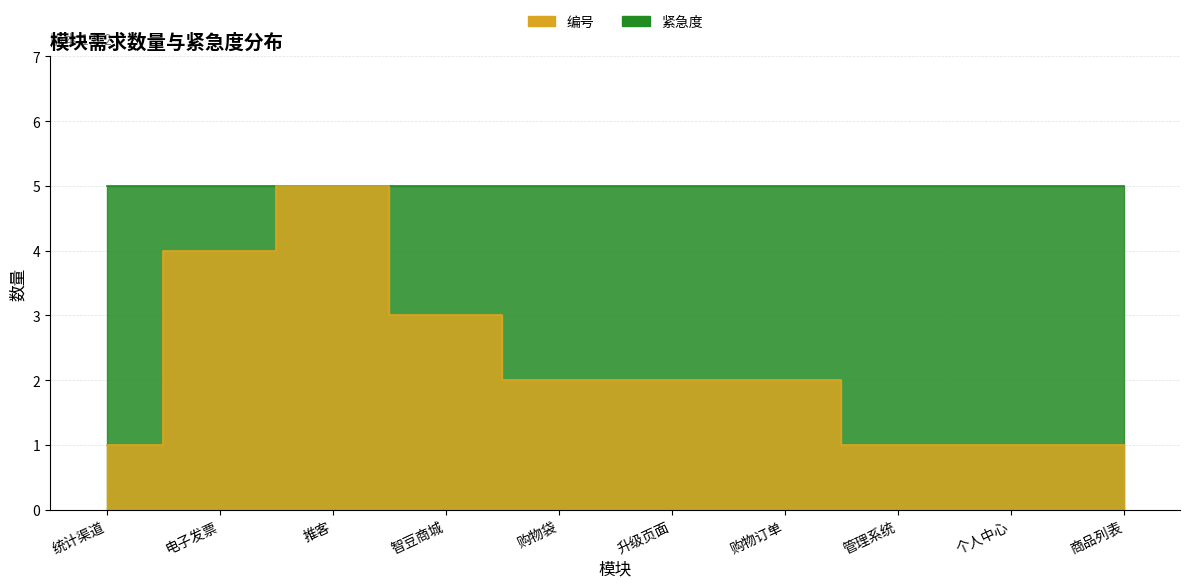

What is the difference between the values at 升级页面 and 推客?

3